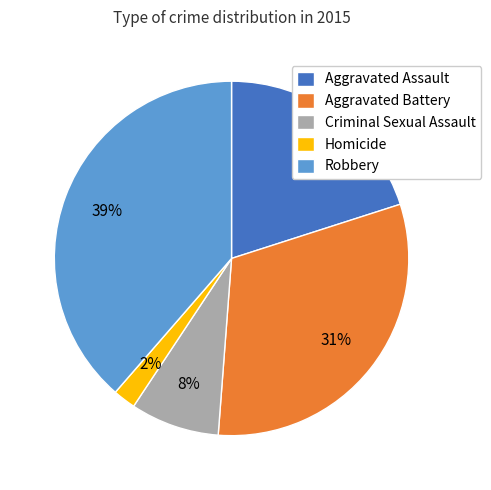

Count the number of slices in the pie.

5